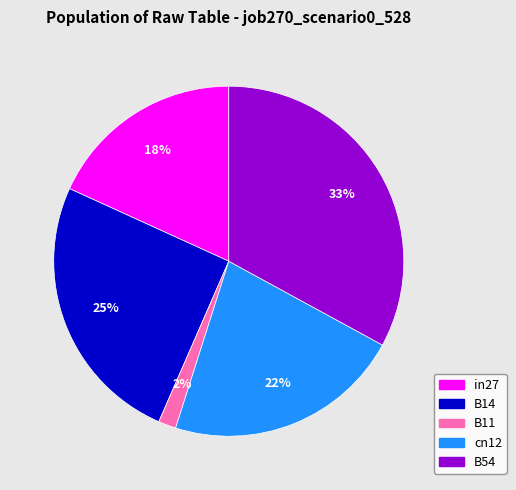

To the nearest percent, what portion does cn12 represent?

22%